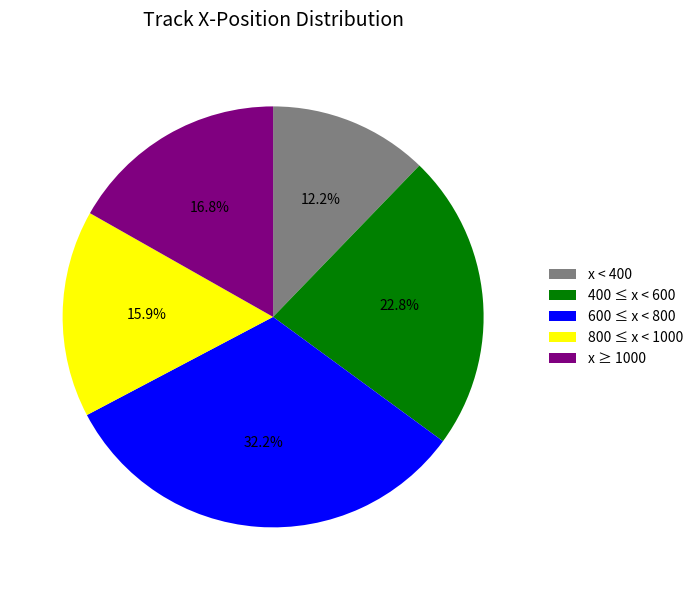

Approximately how many times larger is the value at 400 ≤ x < 600 compared to x ≥ 1000?

1.4